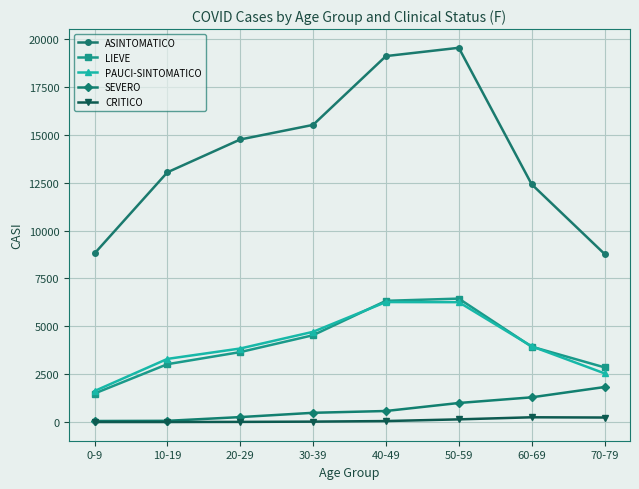

Is it true that LIEVE equals 5815 at 20-29?

False